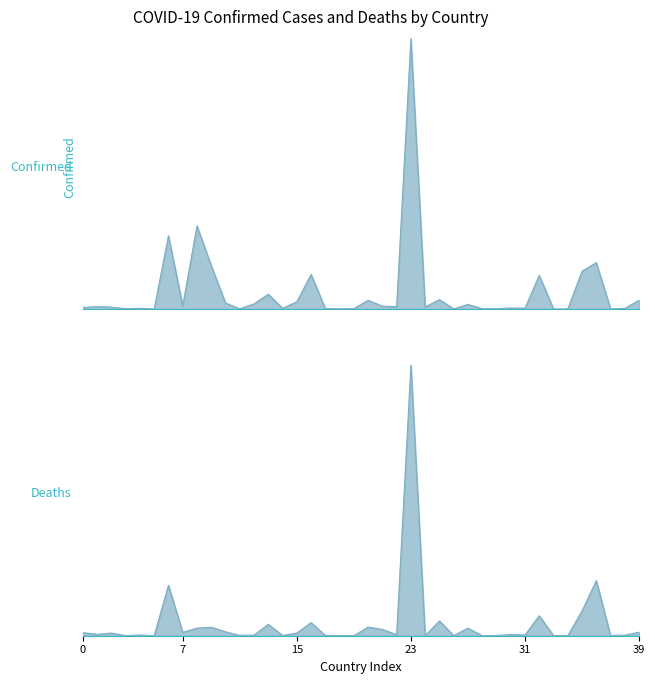

Reading left to right, extract all data points from this chart.

Confirmed: 209484	334457	271496	47890	105288	9106	10044957	447308	11401996	5961143	828825	37491	710693	2037871	106798	994037	4739365	70757	27999	62627	1194277	401729	329758	37085675	279661	1297523	22056	633950	53631	63244	138719	124392	4617095	15368	7679	5192286	6359093	25087	95749	1209725
Deaths: 7896	3598	6881	165	1933	146	130472	8727	19578	21970	10138	833	1553	29445	579	7118	33814	688	163	21	22365	16280	2801	699310	225	38228	396	19490	38	413	3056	1965	51720	113	194	64273	142339	388	1464	9245